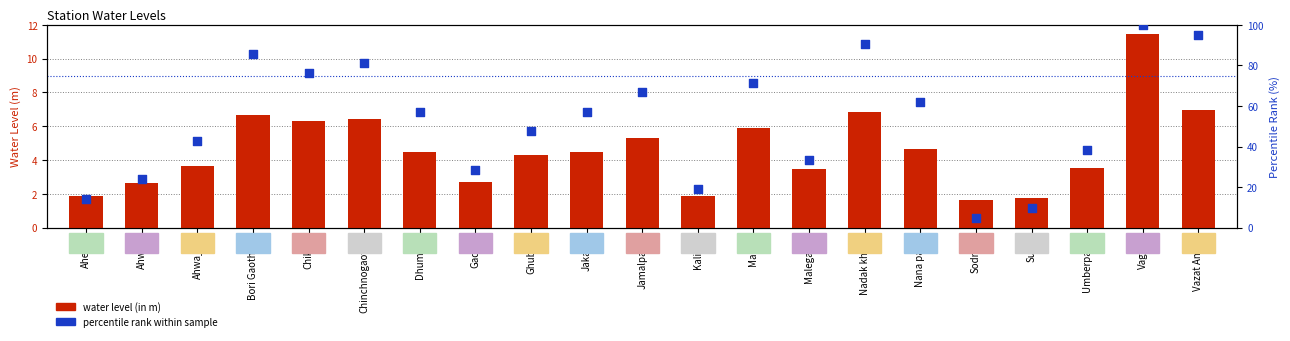

What are all the series names shown in the legend?

water level (in m), percentile rank within sample